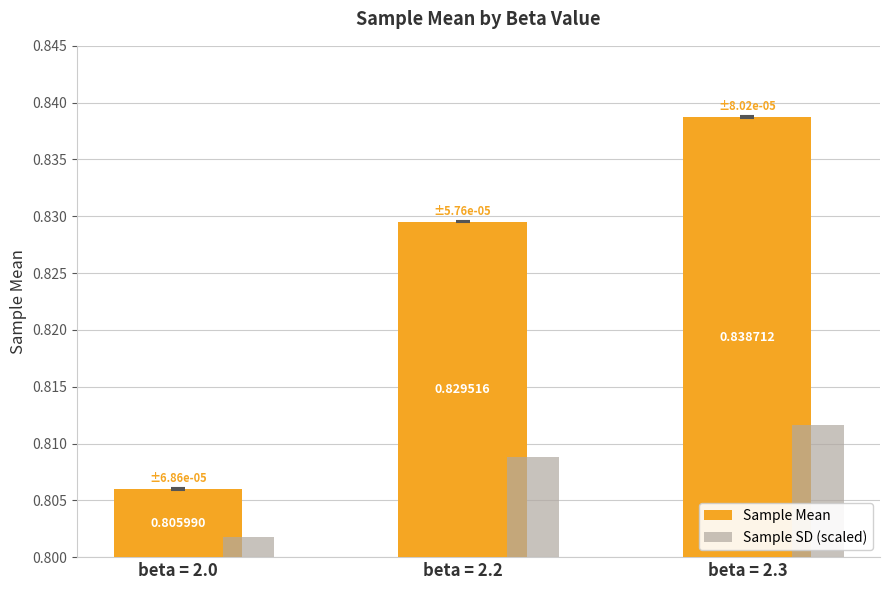

What is the sum of all Sample Mean values?

2.5